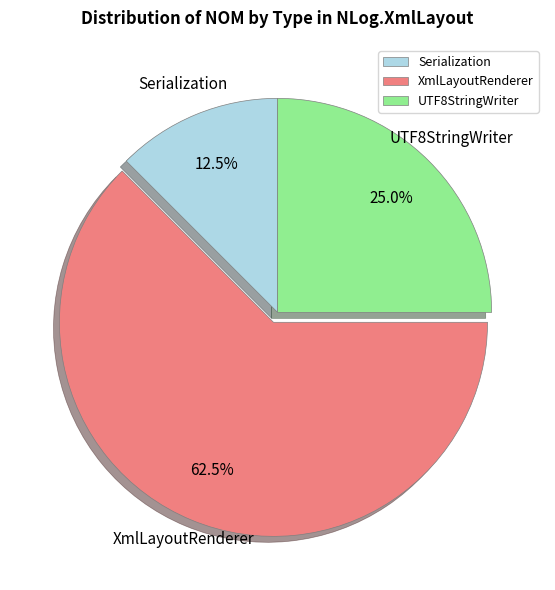

Which category accounts for the majority?

XmlLayoutRenderer